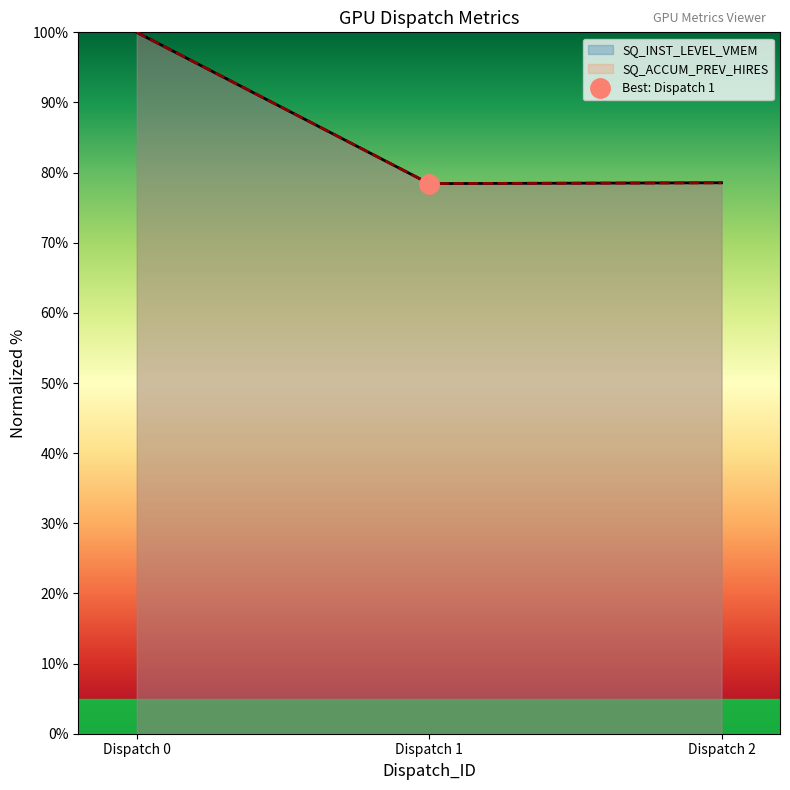

The value of SQ_INST_LEVEL_VMEM at Dispatch 1 is 78.4. True or false?

True